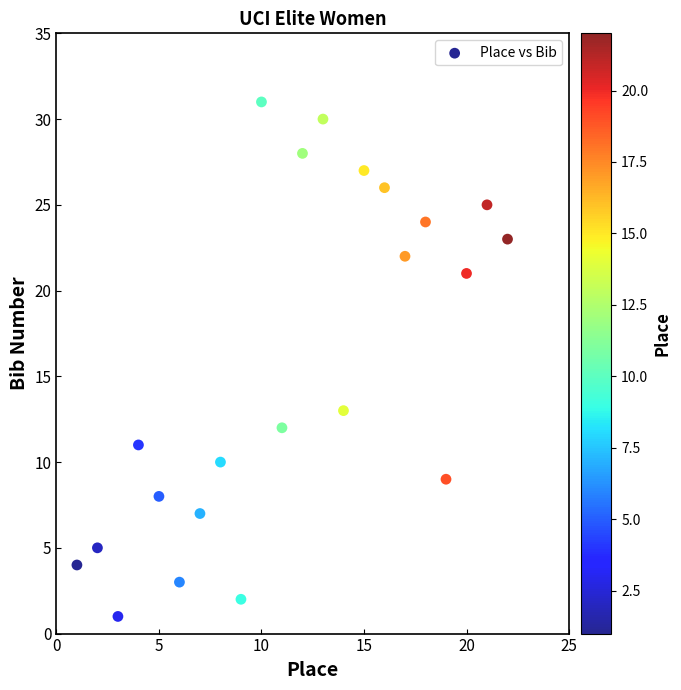

What Y value in the scatter plot is closest to 16?

13